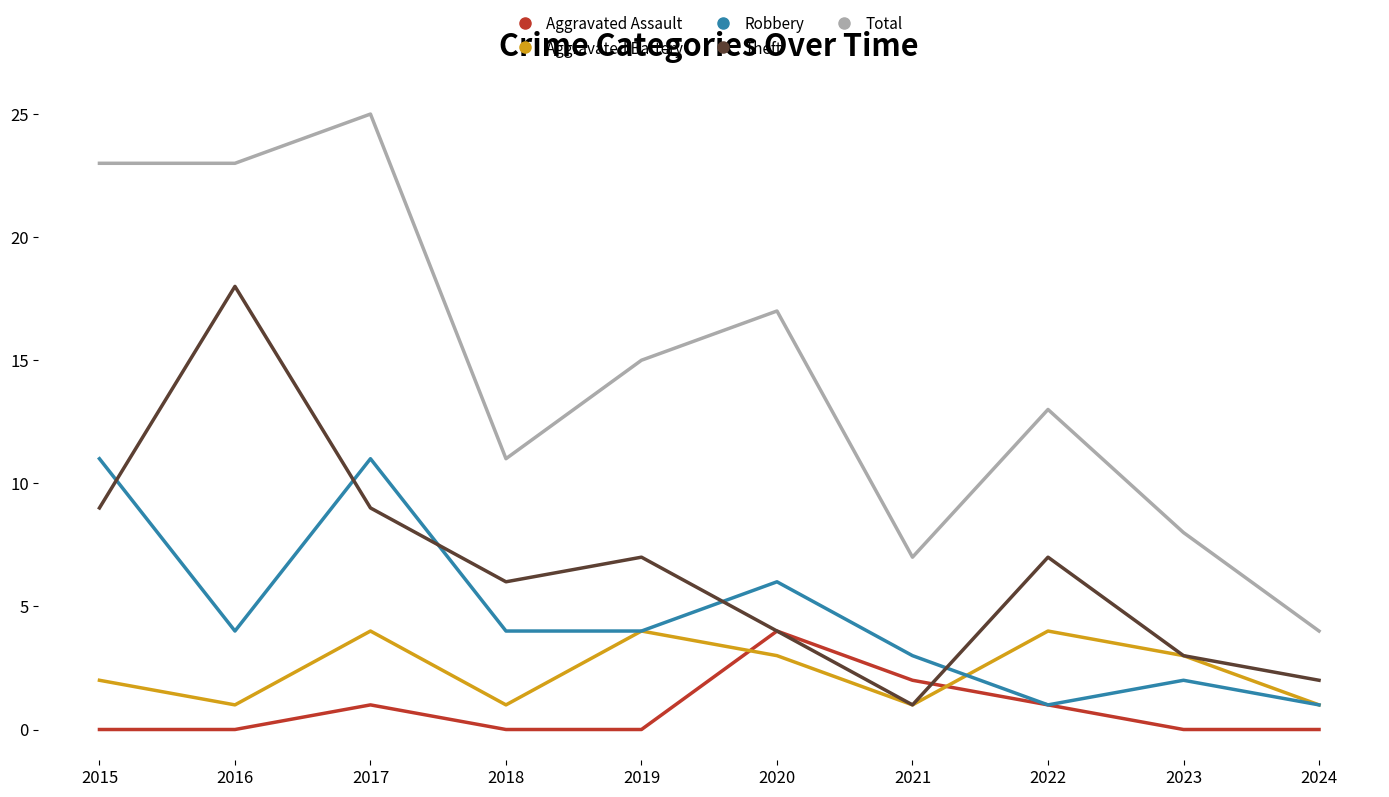

Reading left to right, extract all data points from this chart.

Aggravated Assault: 2015=0	2016=0	2017=1	2018=0	2019=0	2020=4	2021=2	2022=1	2023=0	2024=0
Aggravated Battery: 2015=2	2016=1	2017=4	2018=1	2019=4	2020=3	2021=1	2022=4	2023=3	2024=1
Robbery: 2015=11	2016=4	2017=11	2018=4	2019=4	2020=6	2021=3	2022=1	2023=2	2024=1
Theft: 2015=9	2016=18	2017=9	2018=6	2019=7	2020=4	2021=1	2022=7	2023=3	2024=2
Total: 2015=23	2016=23	2017=25	2018=11	2019=15	2020=17	2021=7	2022=13	2023=8	2024=4